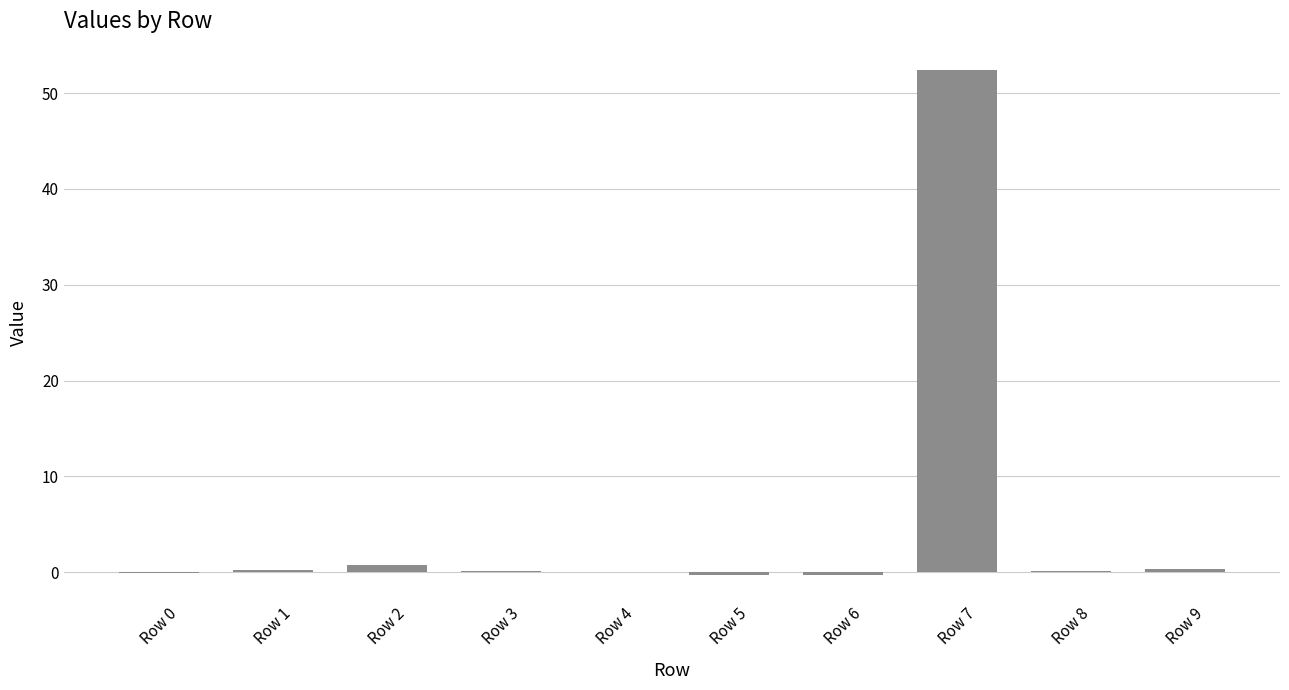

True or false: the data shows -0.3 at Row 5.

True